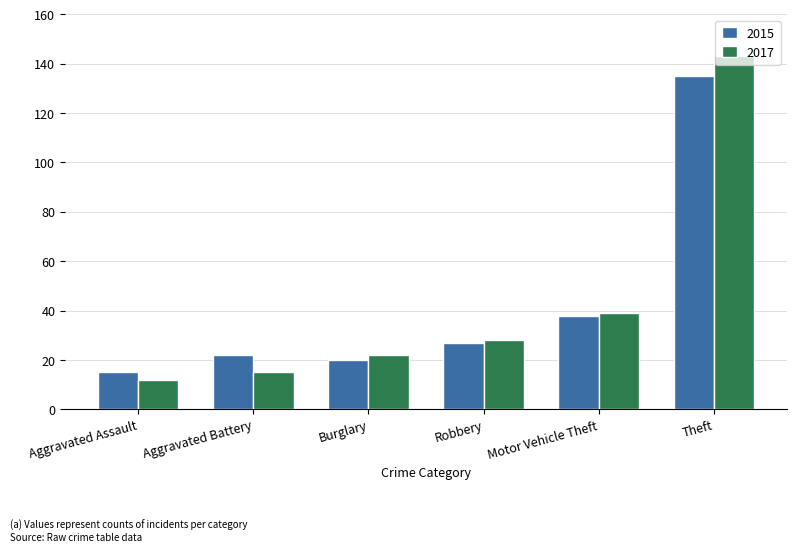

How many distinct data groups are displayed?

2